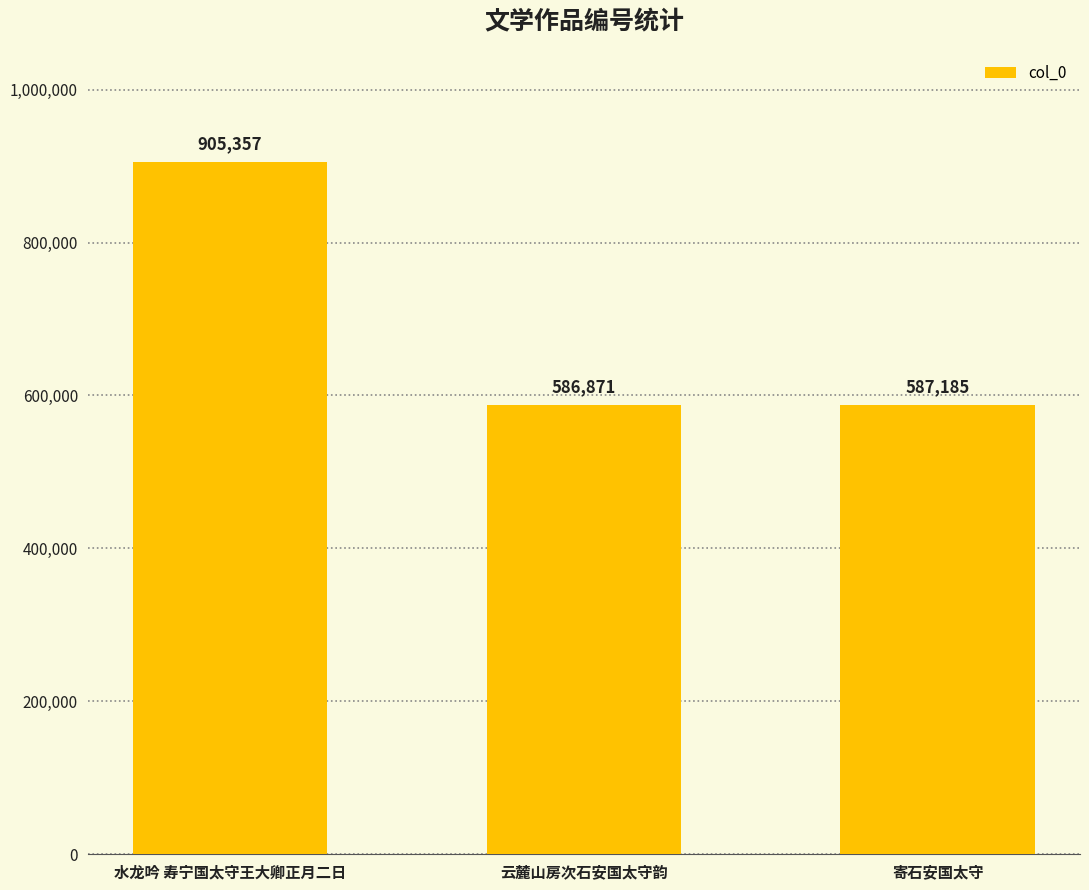

The value at 寄石安国太守 is 587185. True or false?

True